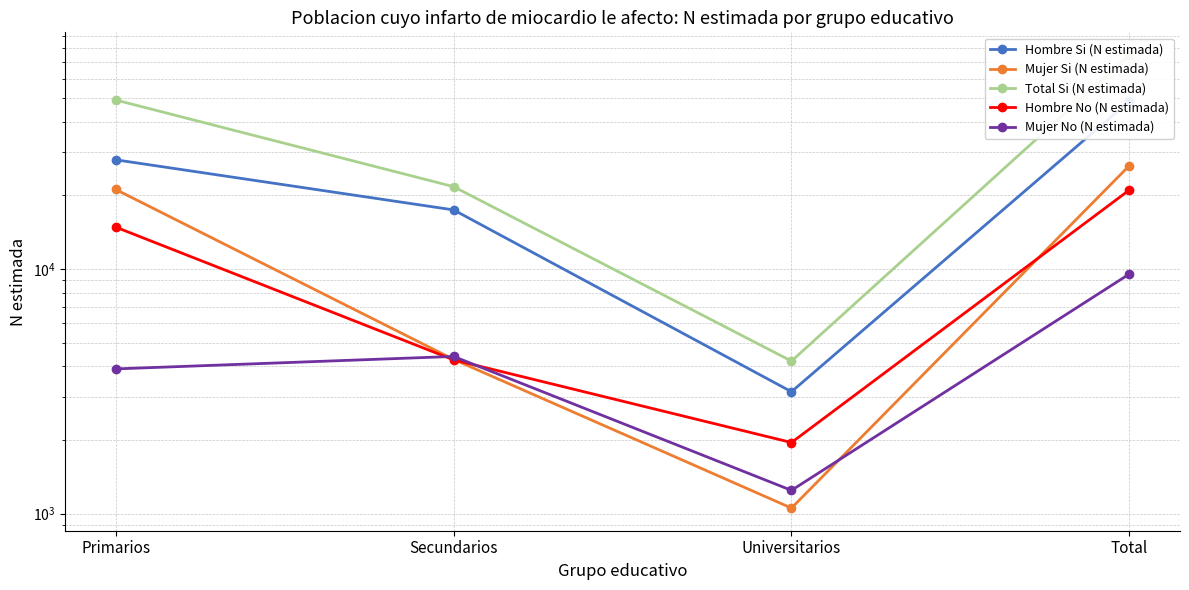

True or false: Hombre Si (N estimada) and Total Si (N estimada) cross at least once.

False